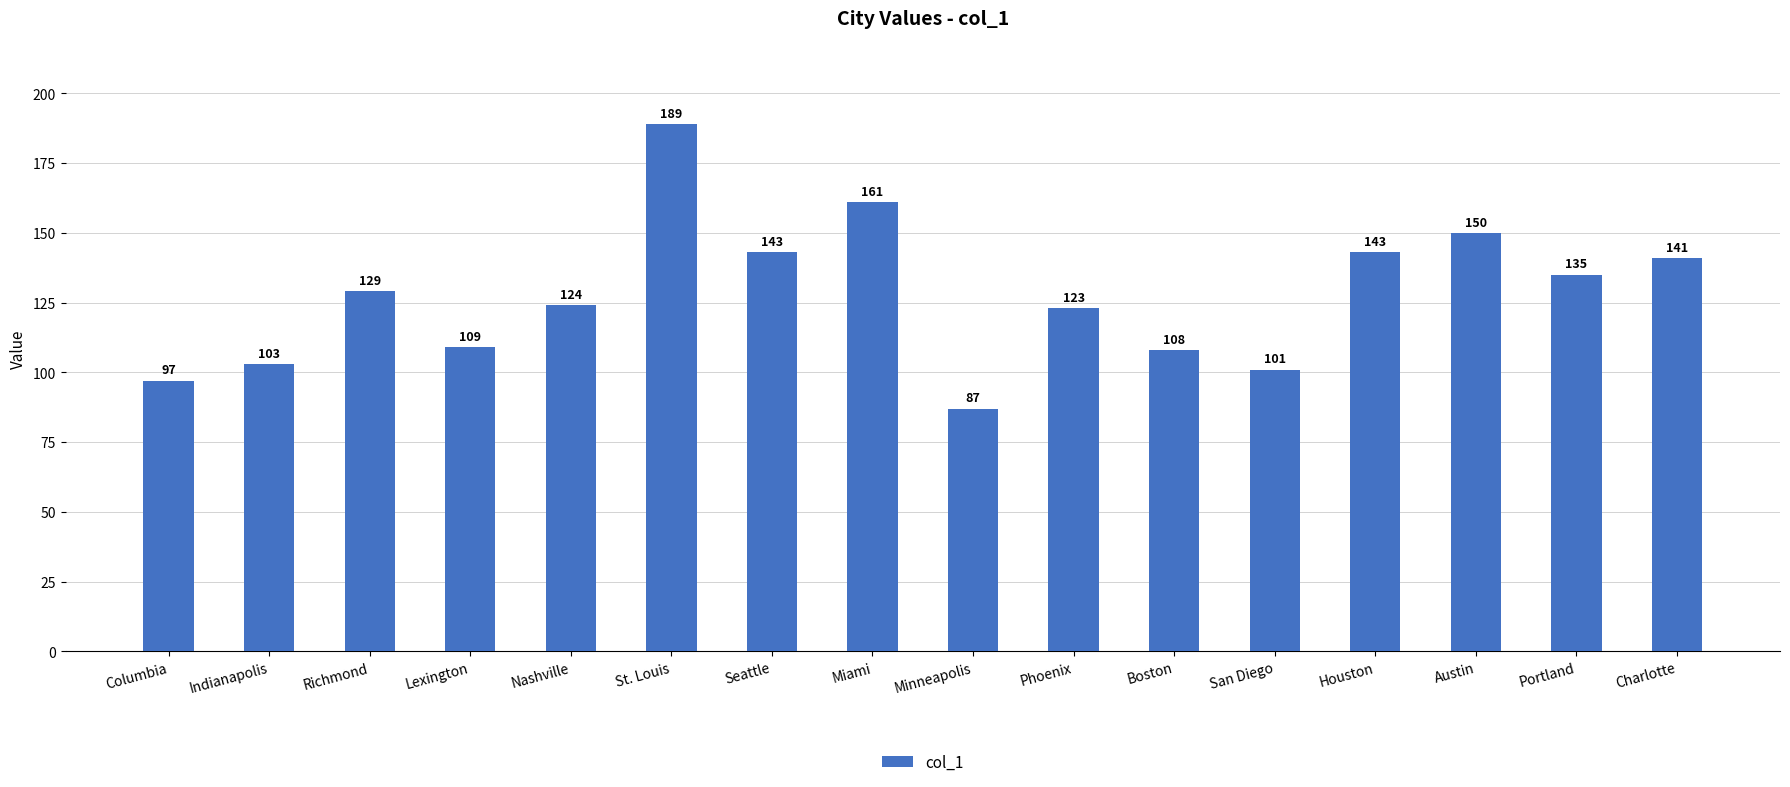

Reading left to right, transcribe all the data shown in this chart.

97	103	129	109	124	189	143	161	87	123	108	101	143	150	135	141